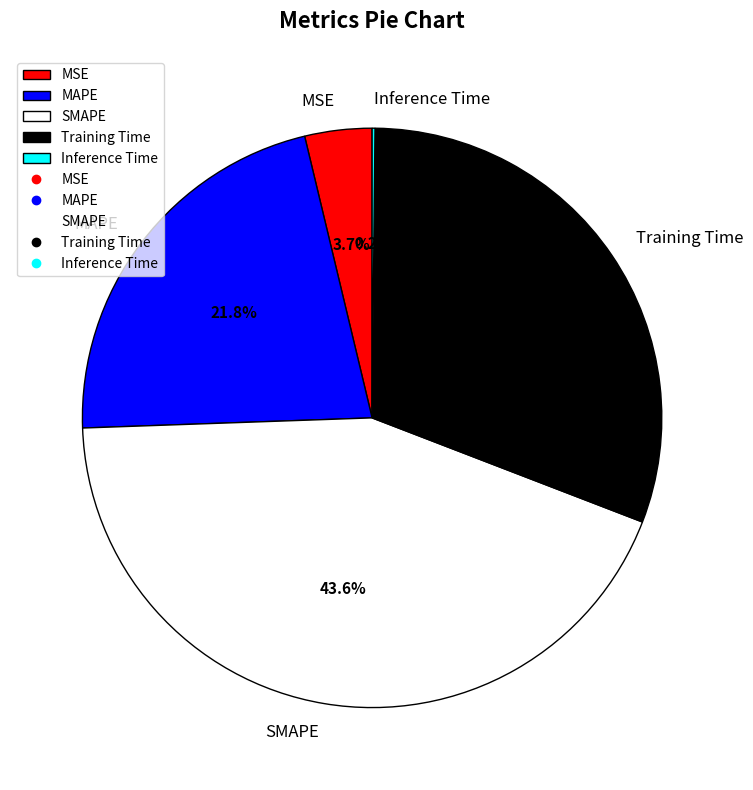

True or false: Training Time accounts for 31% of the total.

True